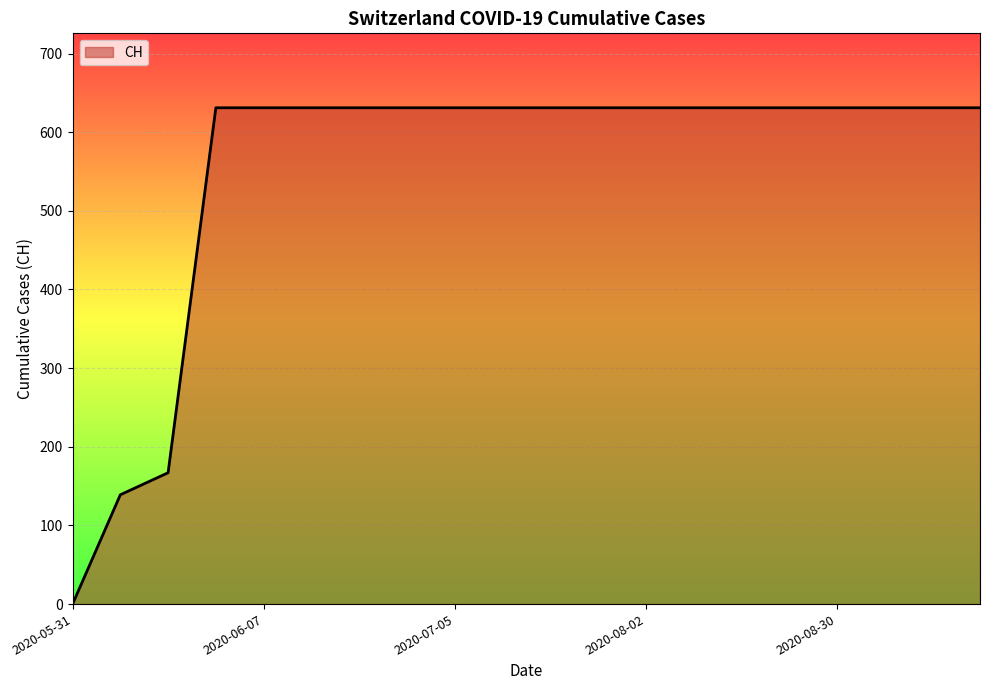

What is the maximum value shown in the chart?

631